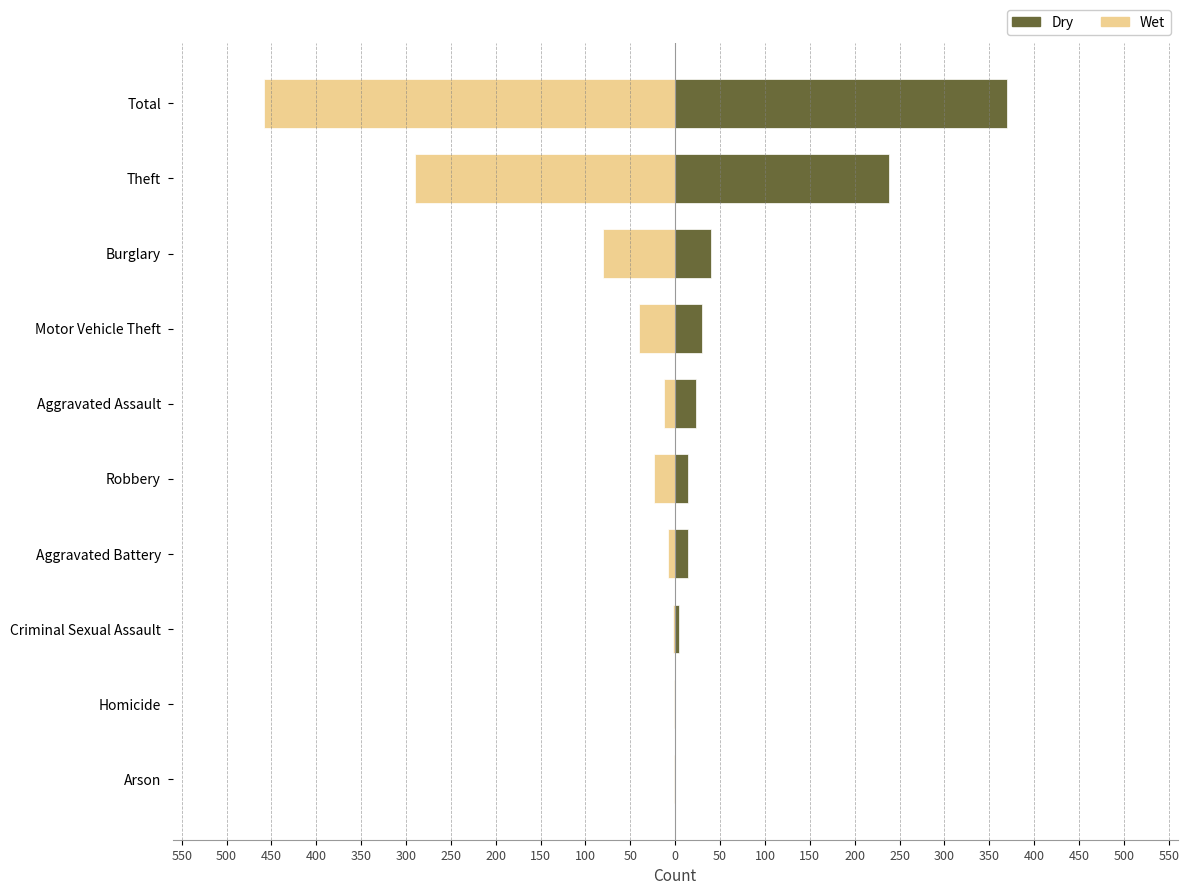

At Burglary, list the series in order from smallest to largest.

Wet, Dry